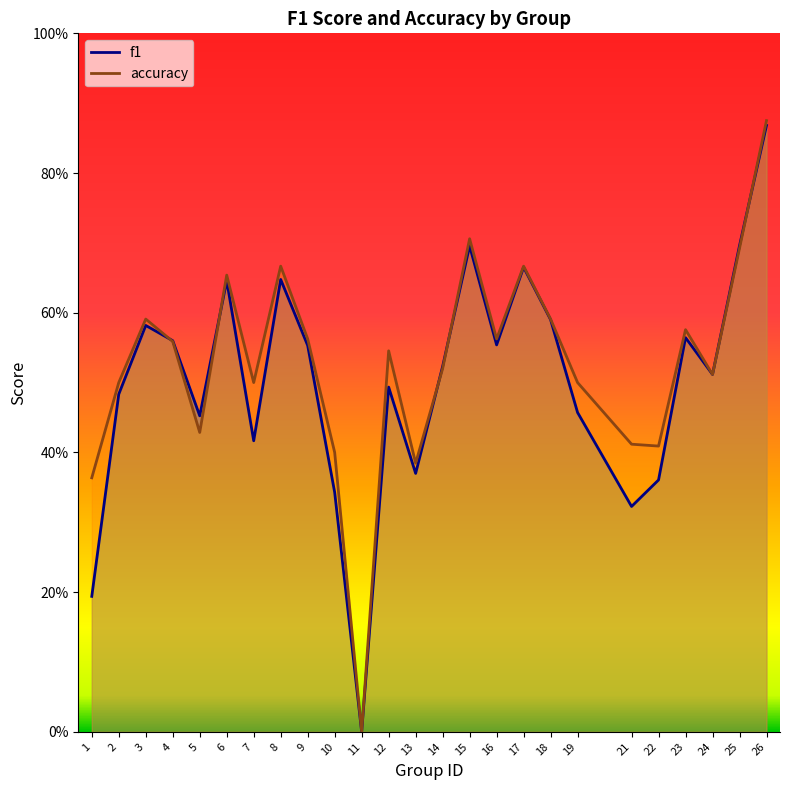

What are all the series names shown in the legend?

f1, accuracy